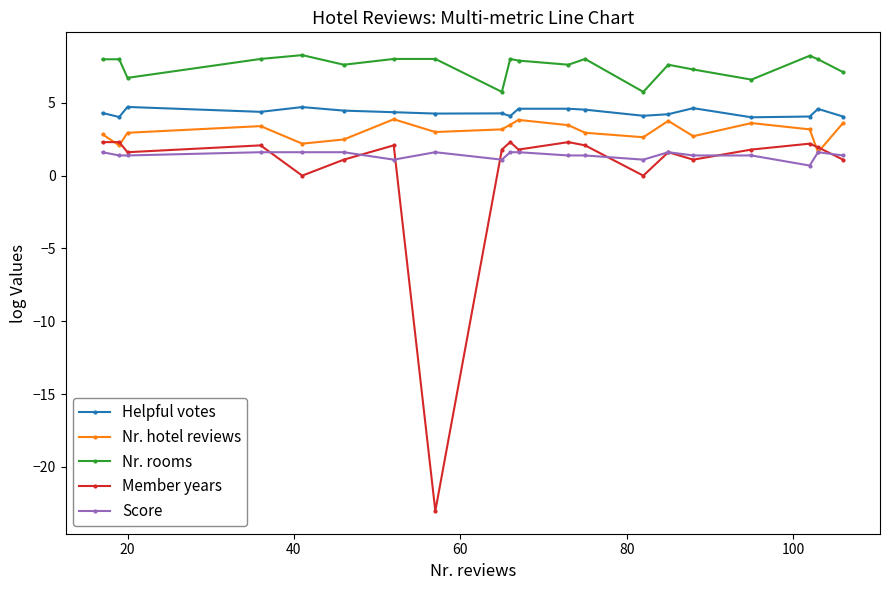

Which series has the widest spread of values?

Member years